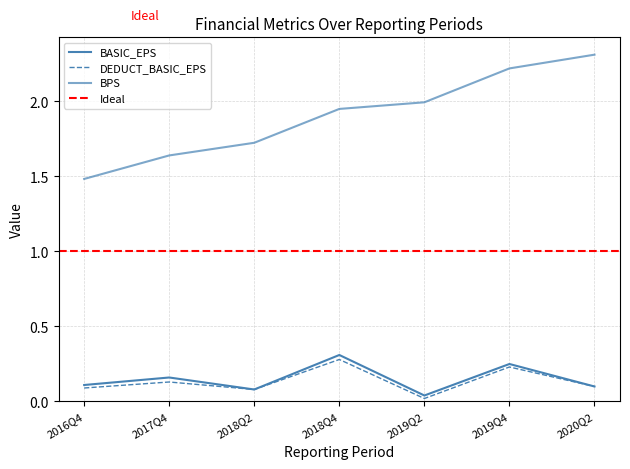

What is the sum of the BASIC_EPS values at 2019Q2 and 2017Q4?

0.2